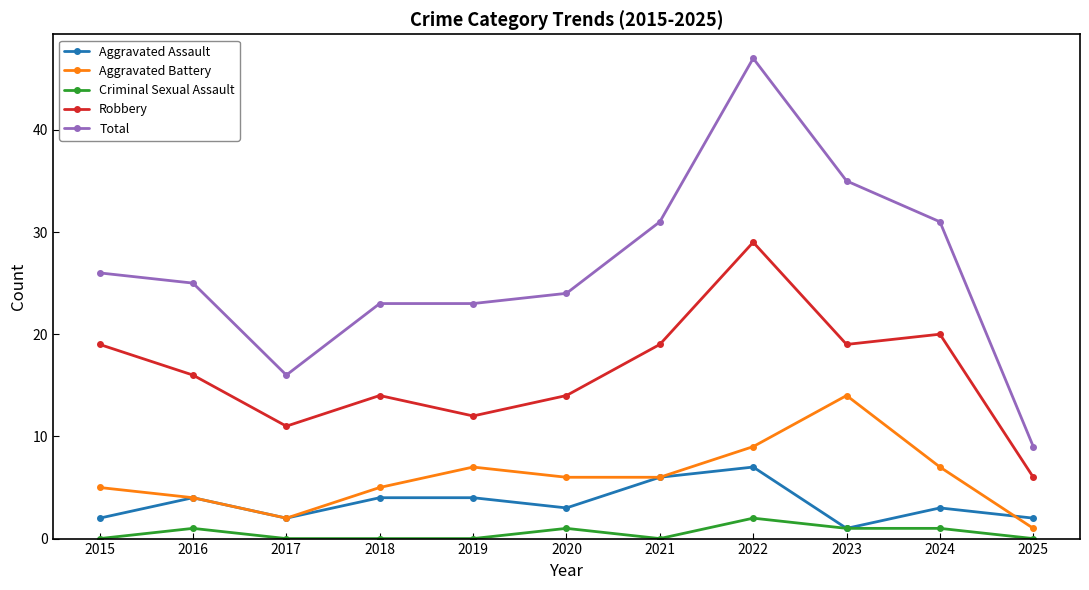

At which category does Criminal Sexual Assault reach its first local peak?

2016